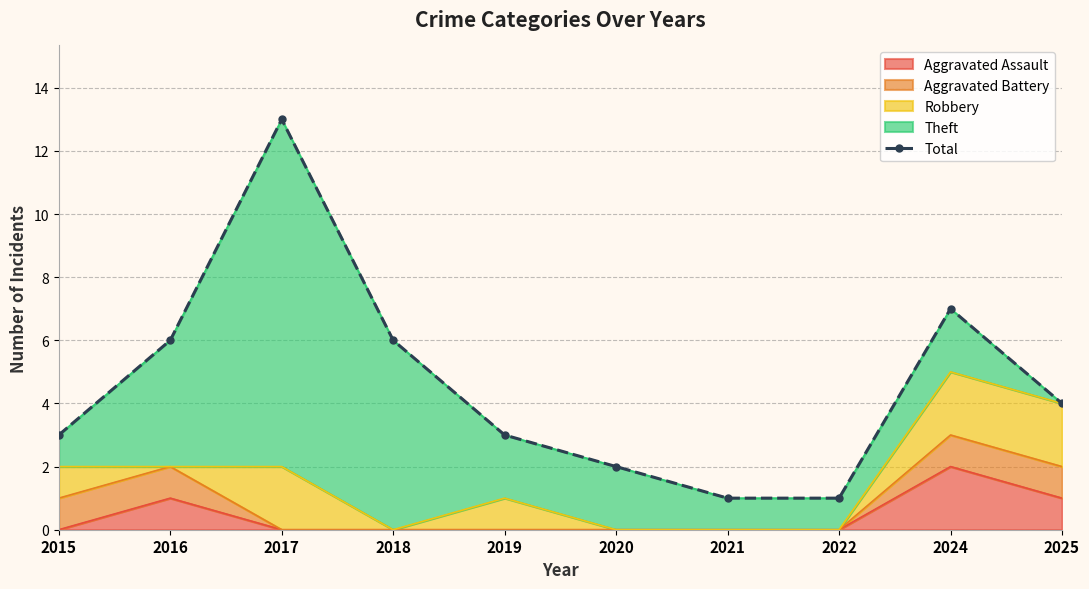

Reading right to left, list all the values displayed in this chart.

2025=4	2024=7	2022=1	2021=1	2020=2	2019=3	2018=6	2017=13	2016=6	2015=3